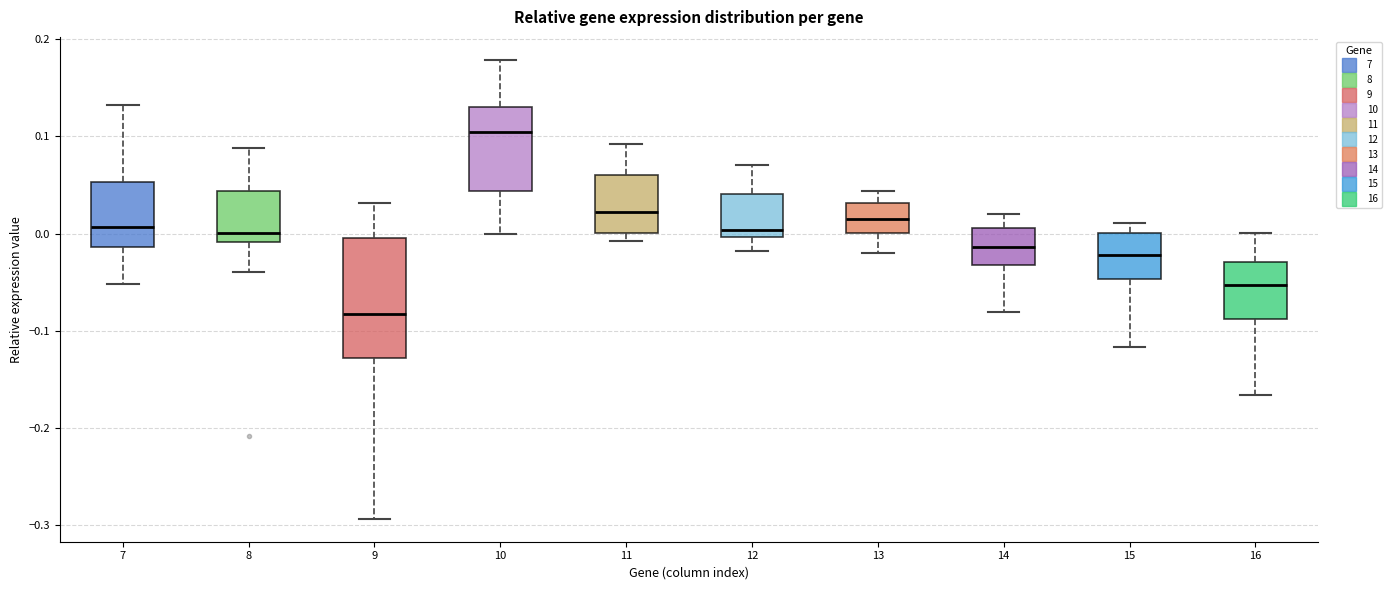

Which box is the tallest, from its lower edge to its upper edge?

9